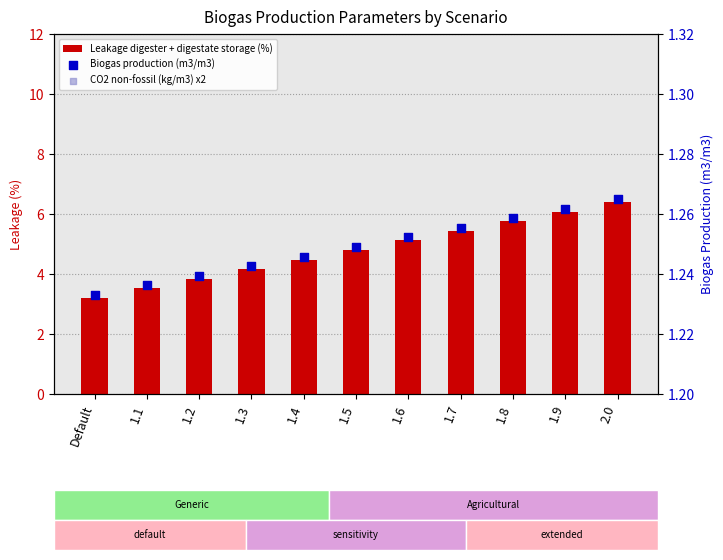

Which series has the largest total across all categories?

Leakage digester + digestate storage (%)